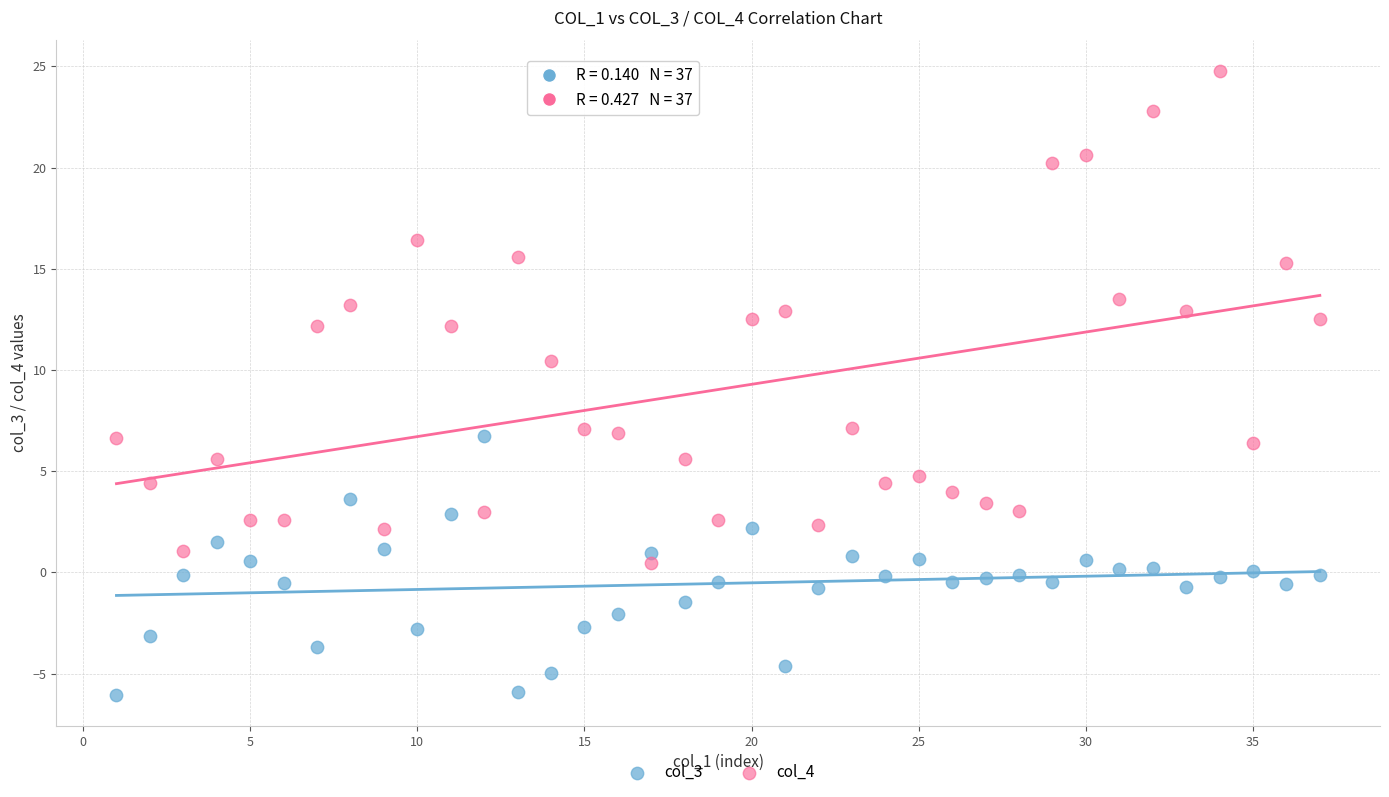

What is the X range (max minus min) for the scatter plot?

36.0